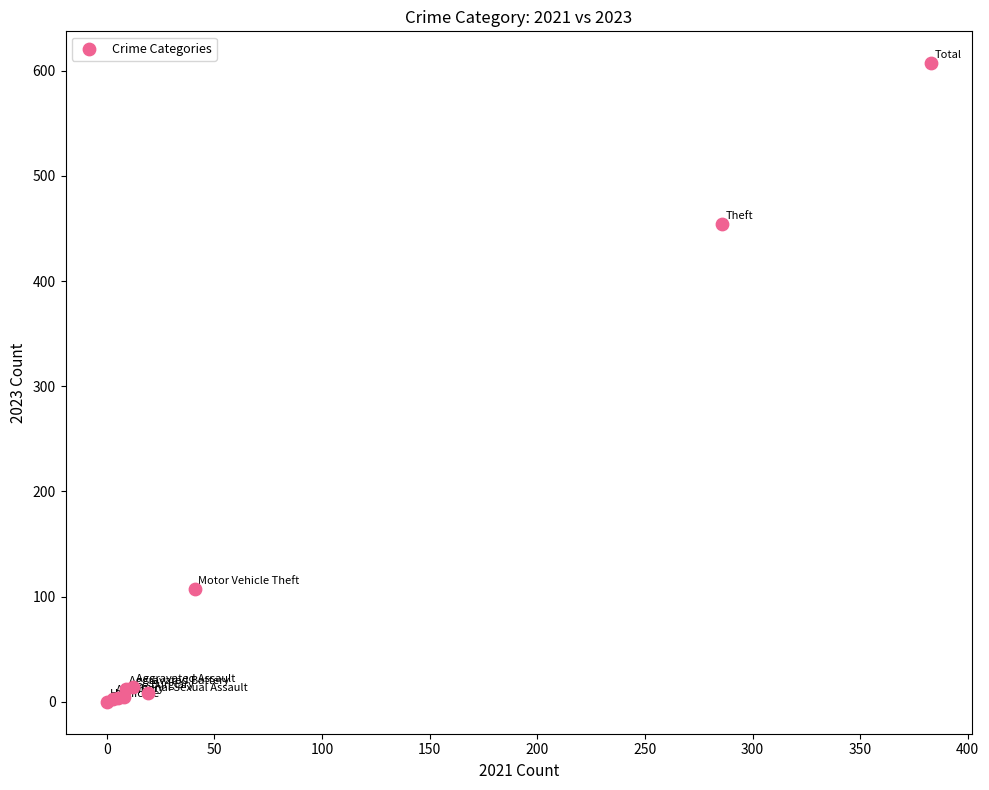

What Y value in the scatter plot is closest to 303?

454